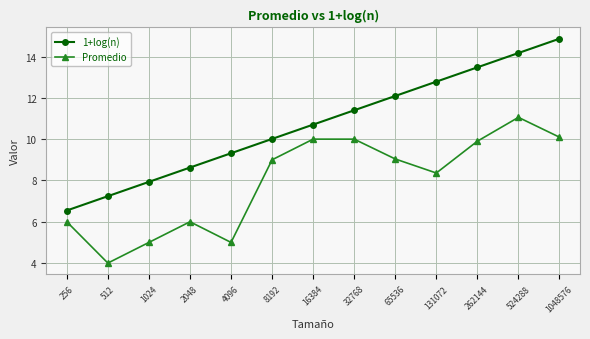

Reading left to right, transcribe all the data shown in this chart.

1+log(n): 6.5	7.2	7.9	8.6	9.3	10.0	10.7	11.4	12.1	12.8	13.5	14.2	14.9
Promedio: 6.0	4.0	5.0	6.0	5.0	9.0	10.0	10.0	9.0	8.4	9.9	11.1	10.1